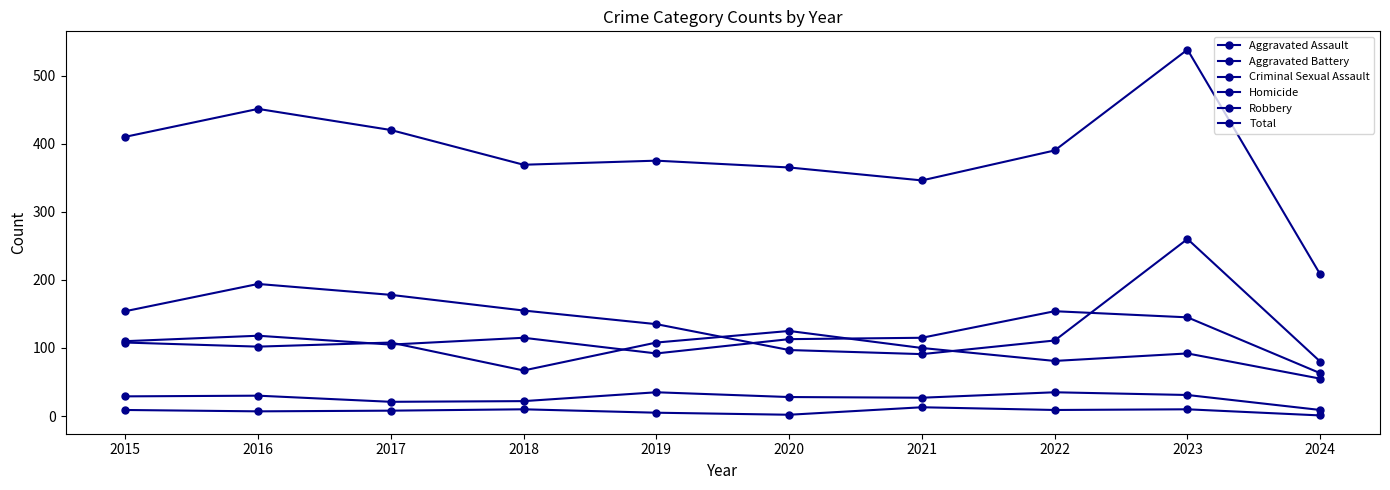

List the labels in order of Aggravated Assault value, smallest first.

2024, 2019, 2017, 2015, 2020, 2018, 2021, 2016, 2023, 2022